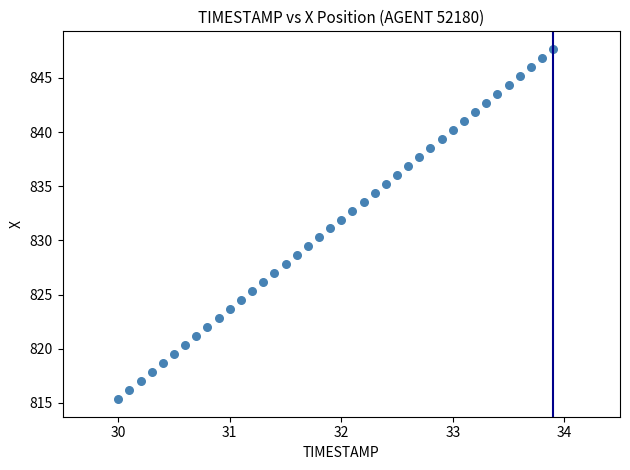

What is the range of Y values (max minus min)?

32.3